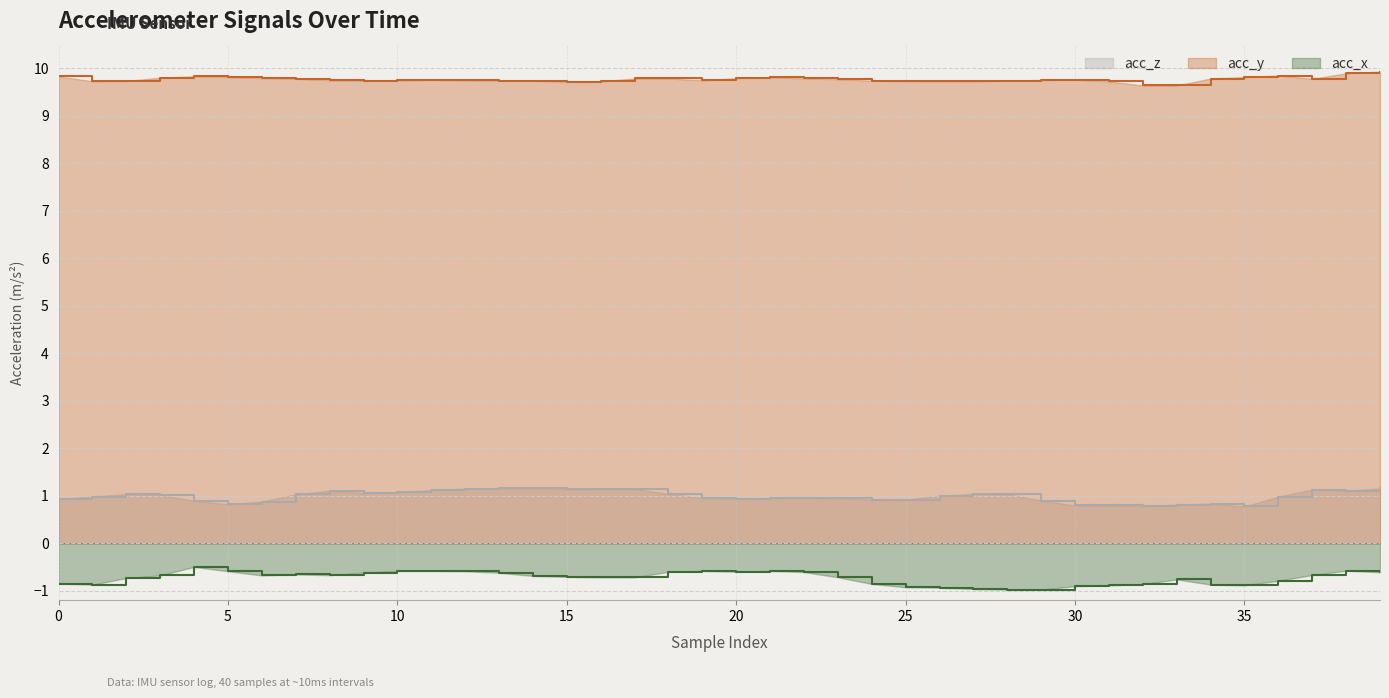

At which label is acc_z closest to 0?

35